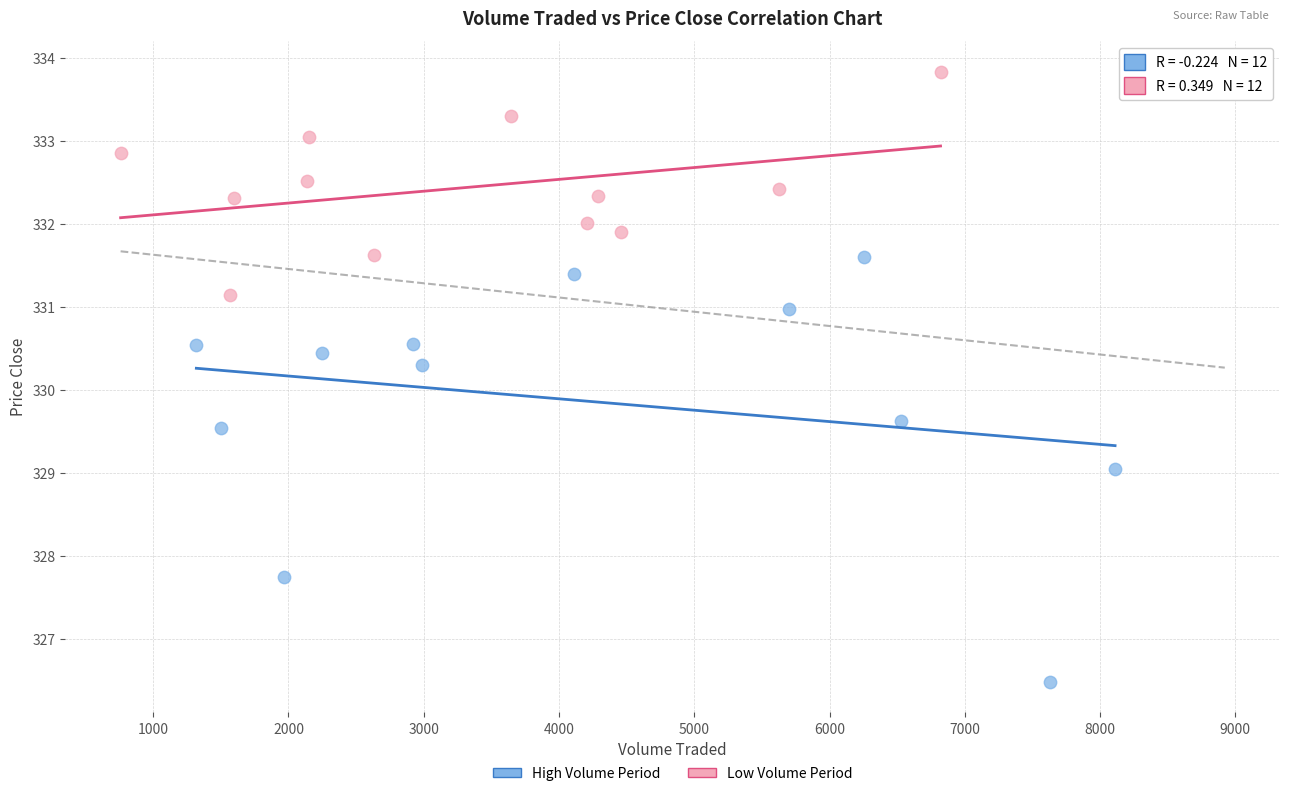

What are all the series names shown in the legend?

High Volume Period, Low Volume Period